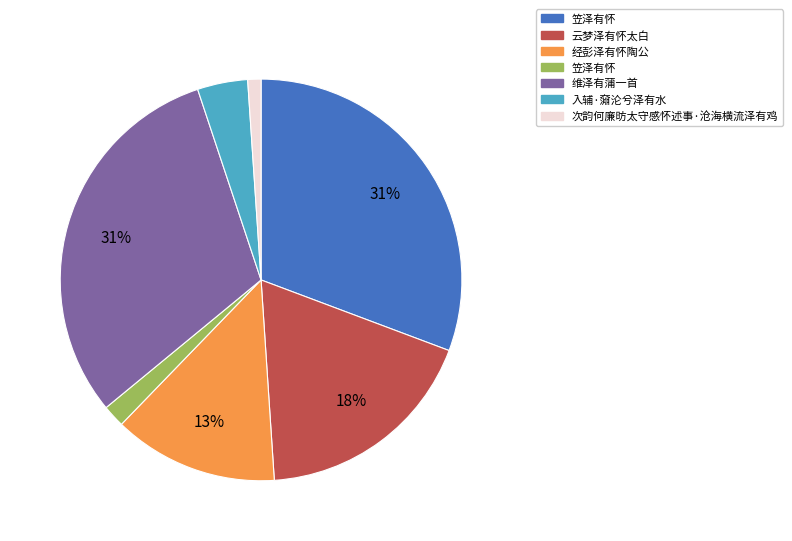

To the nearest percent, what is the average slice percentage?

14%